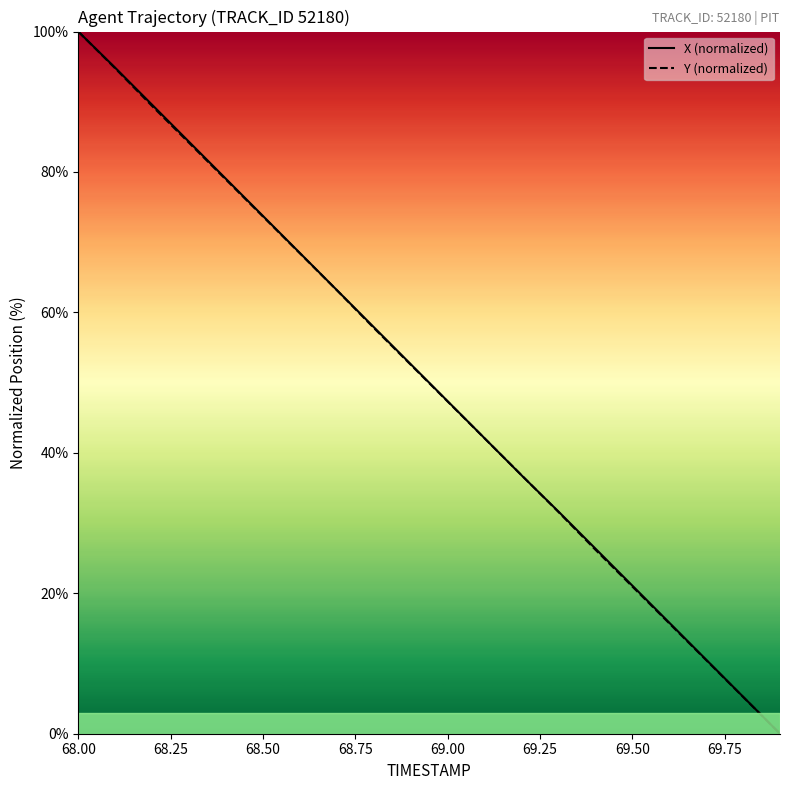

What is the spread (max minus min) of values at 68.8?

0.1